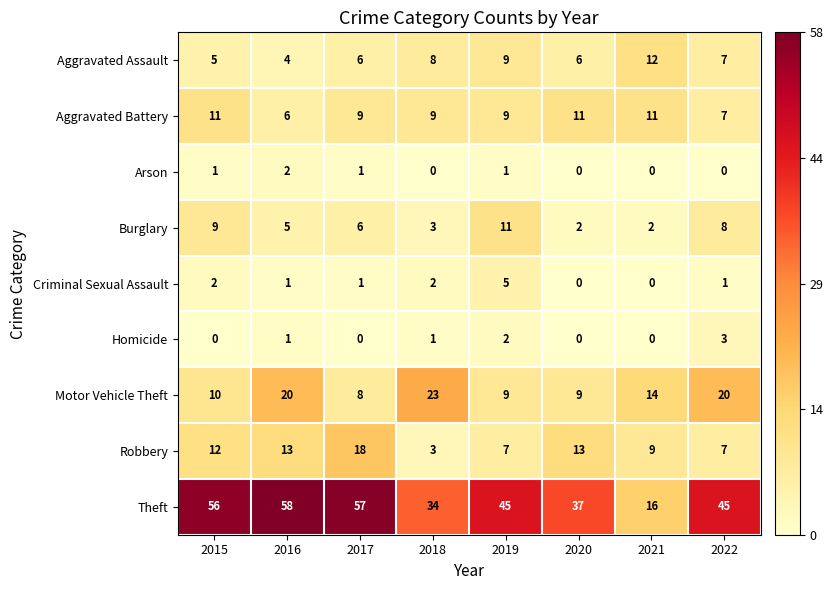

Which series changed the most between 2020 and 2022?

Motor Vehicle Theft